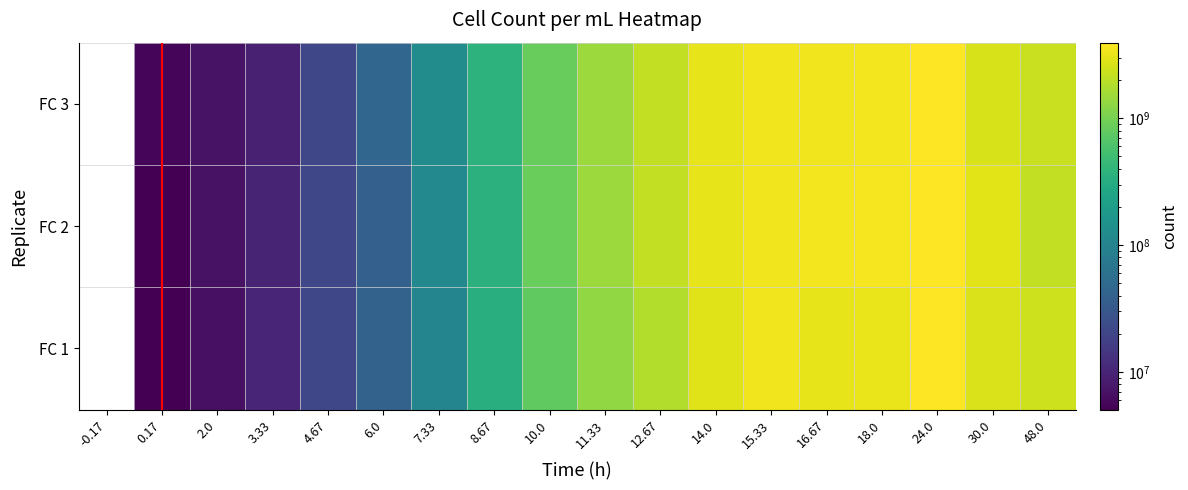

What is the greatest value displayed?

3941134285.7